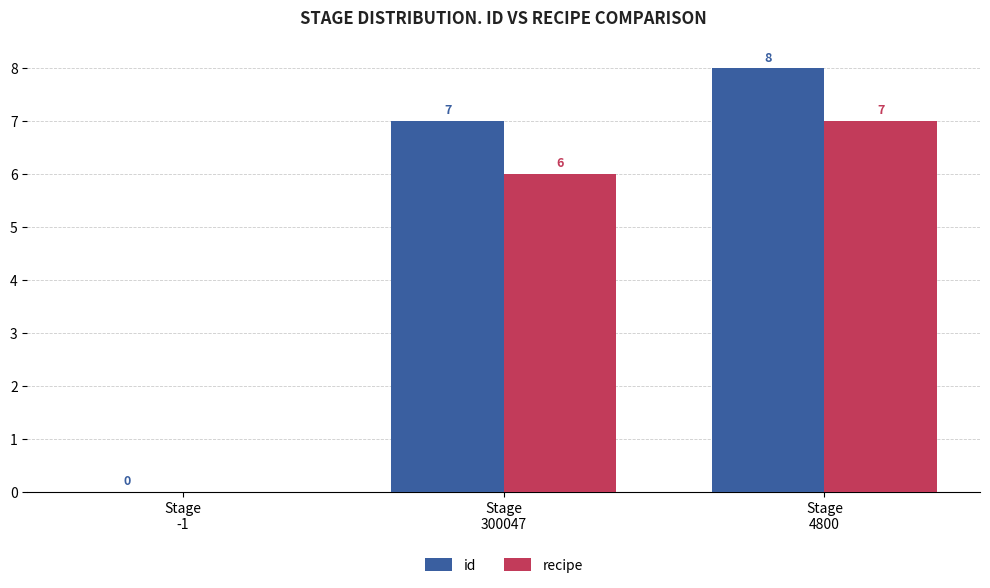

At how many categories does at least one series exceed 2?

2